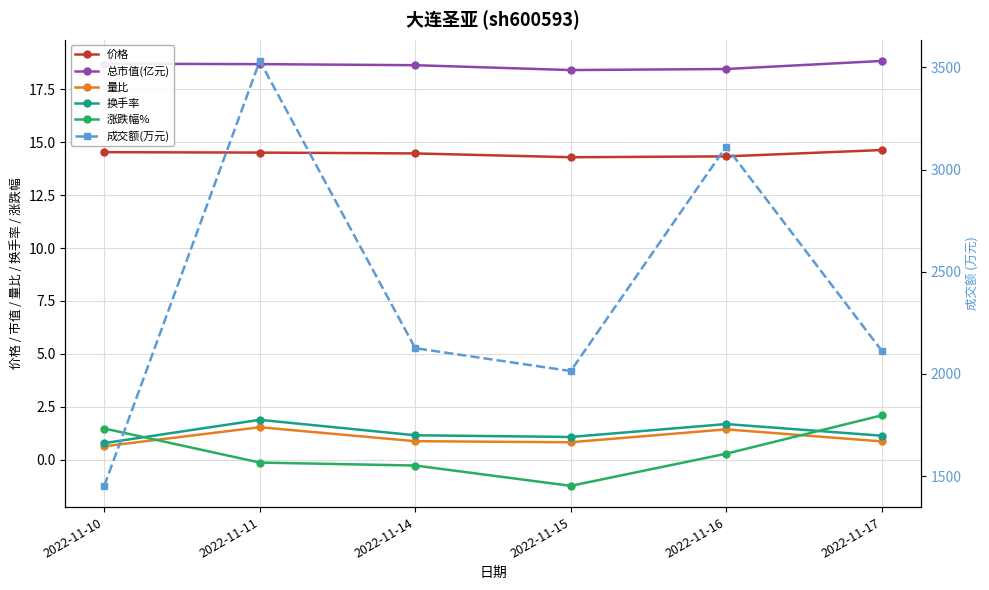

True or false: 换手率 and 成交额(万元) cross at least once.

False